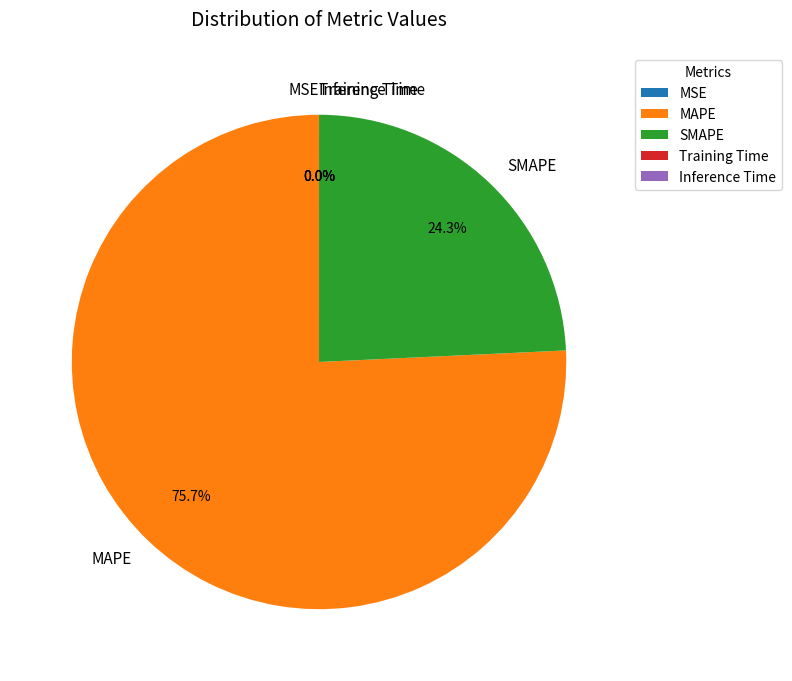

Which slice is the largest?

MAPE